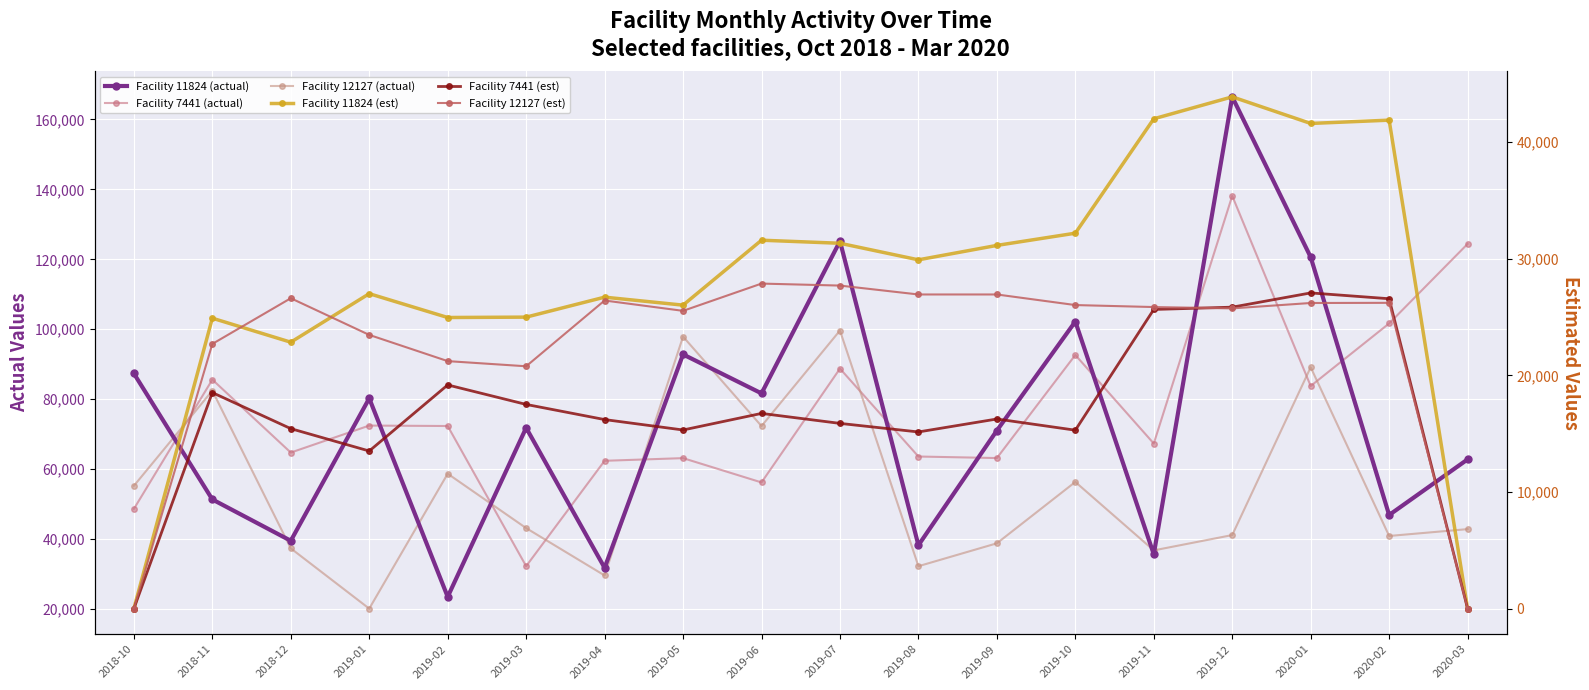

Which category has the highest value in the Facility 11824 (est) series?

2019-12